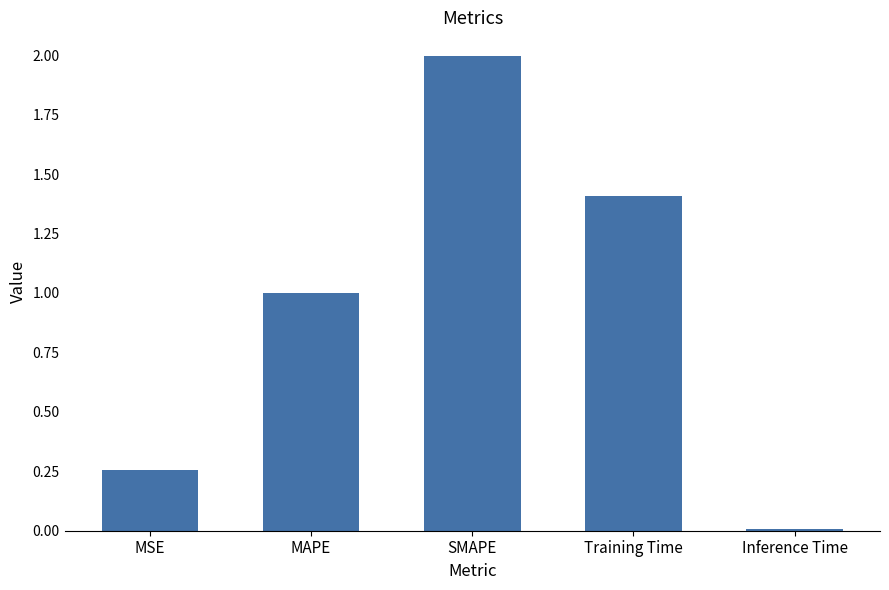

How many data points does each series have?

5